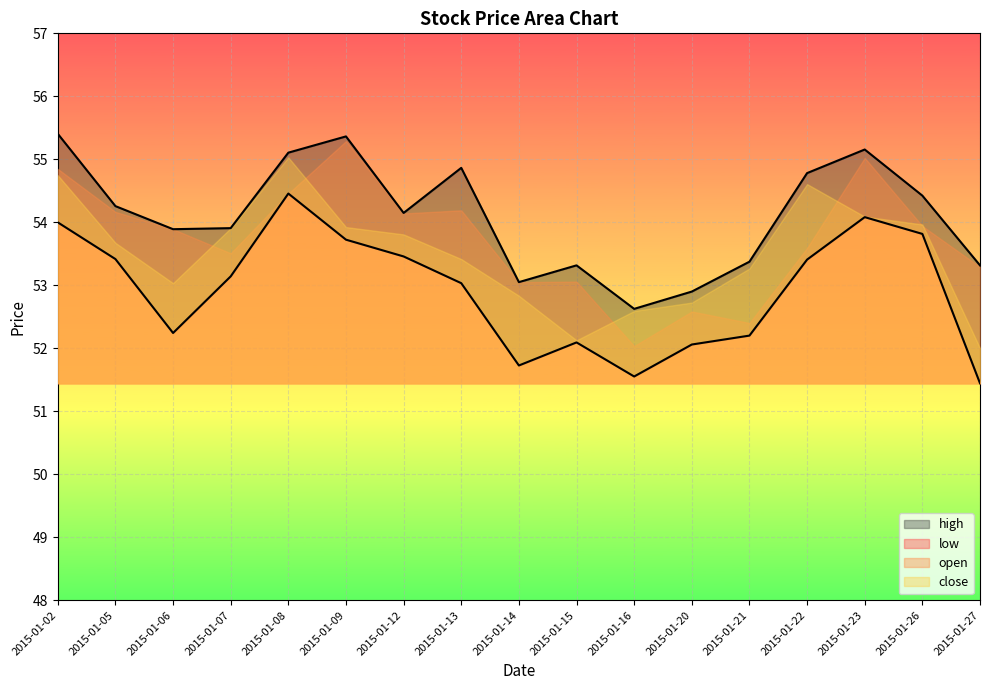

What is the sum of the low values at 2015-01-20 and 2015-01-13?

105.1